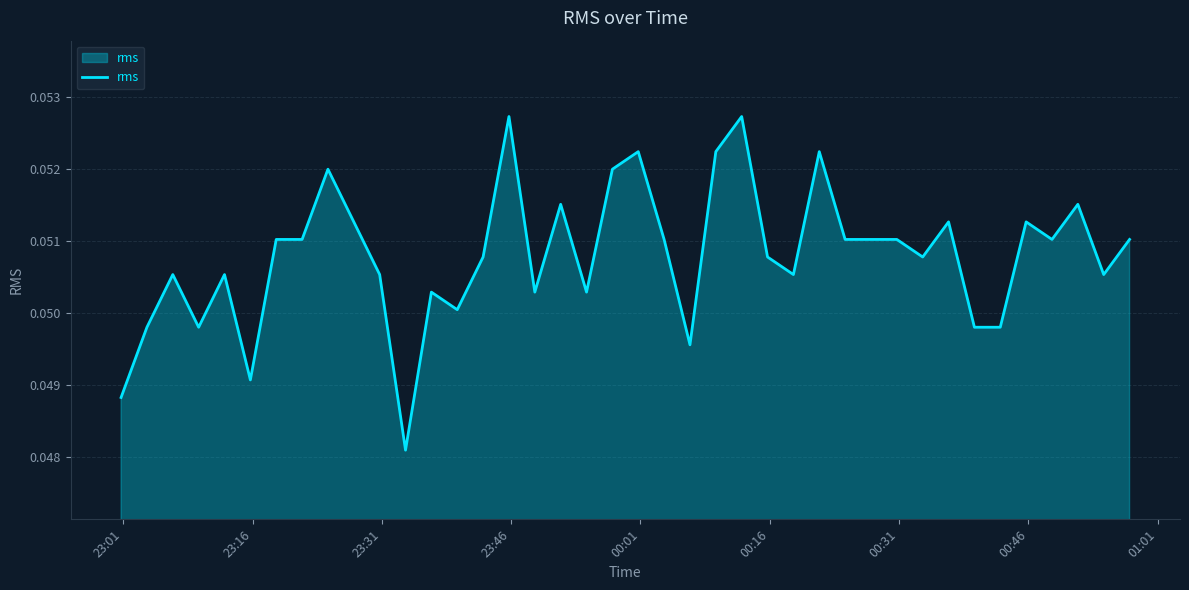

Is this an area chart (filled region under the line)?

Yes